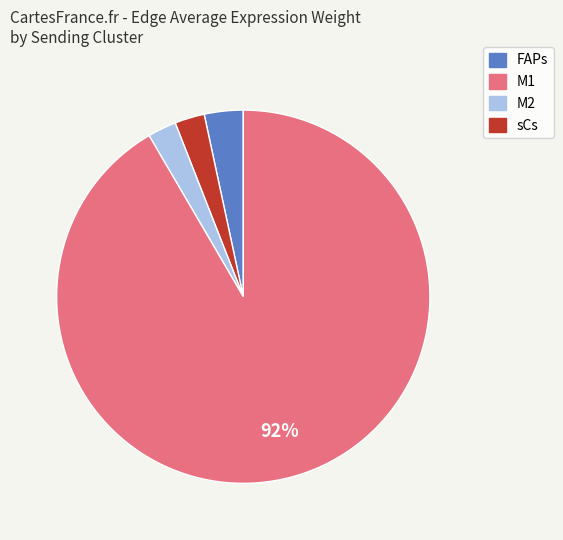

To the nearest percent, what portion does sCs represent?

92%